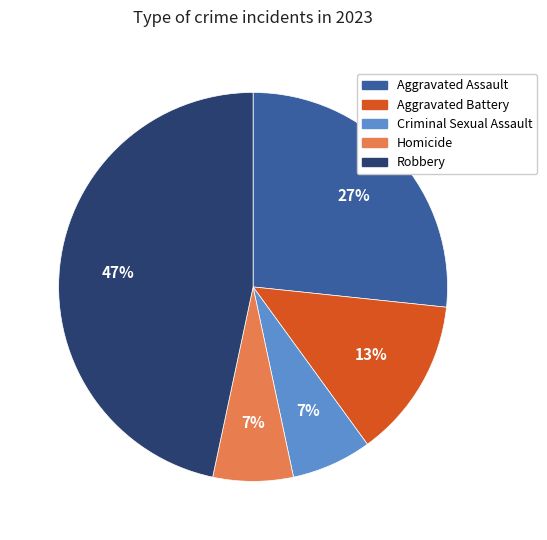

Is there a majority slice in this chart?

No